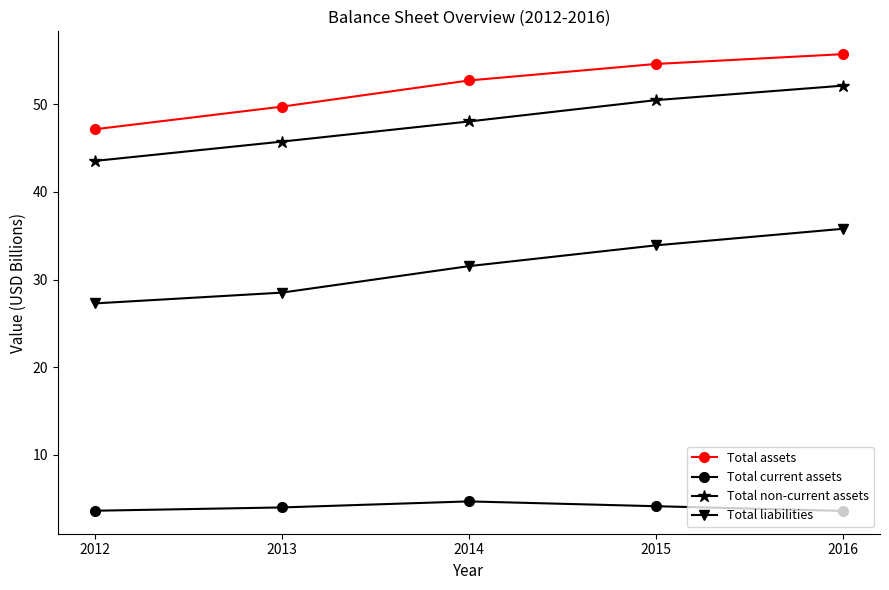

What is the value of the Total assets point at the 3rd from the left?

52.7